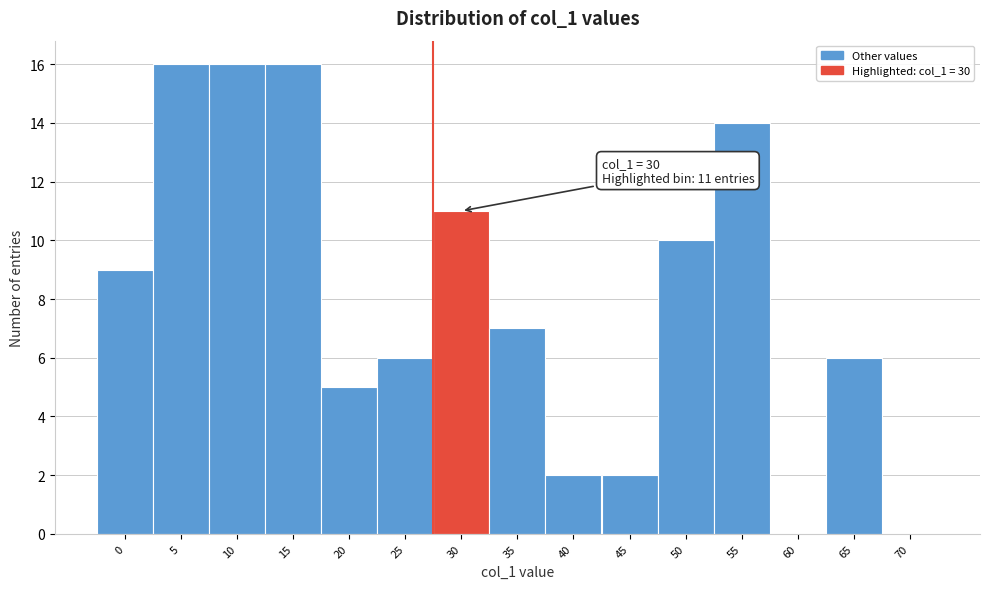

Reading left to right, transcribe all the data shown in this chart.

0=9	5=16	10=16	15=16	20=5	25=6	30=11	35=7	40=2	45=2	50=10	55=14	60=0	65=6	70=0